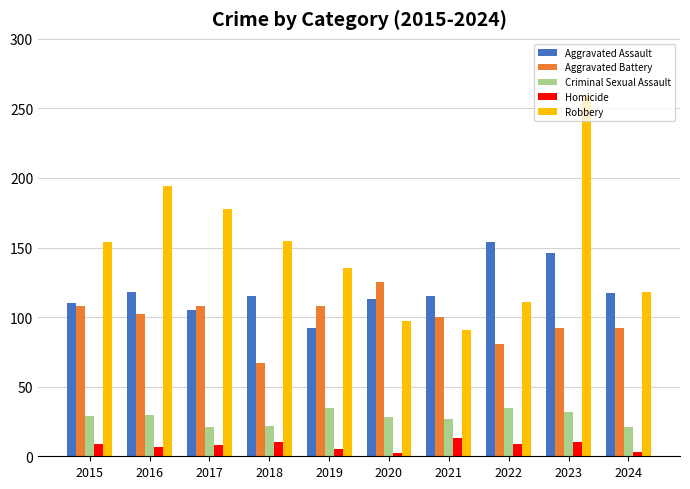

Which series has the largest total across all categories?

Robbery